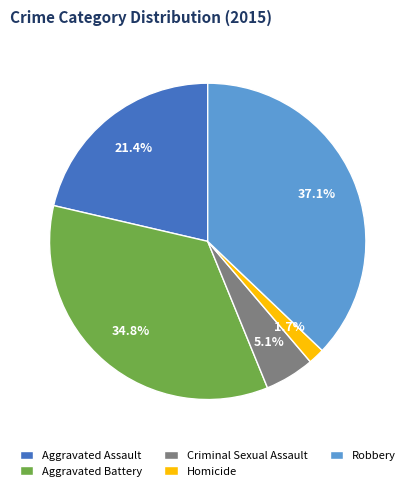

To the nearest percent, what is the difference between the Homicide and Robbery slice percentages?

35%